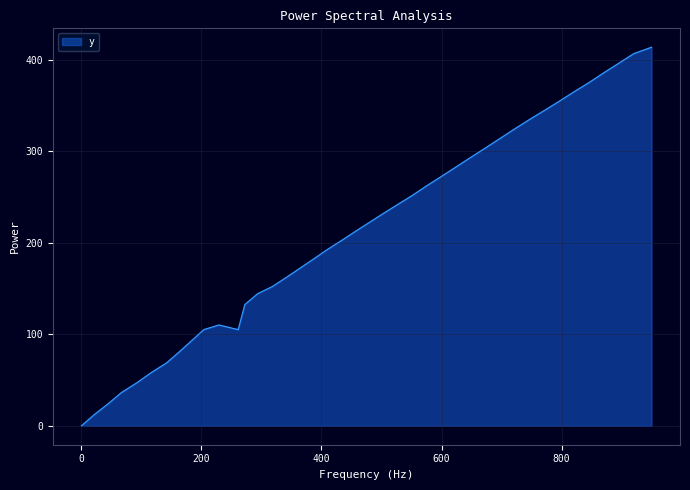

What is the greatest value displayed?

413.4